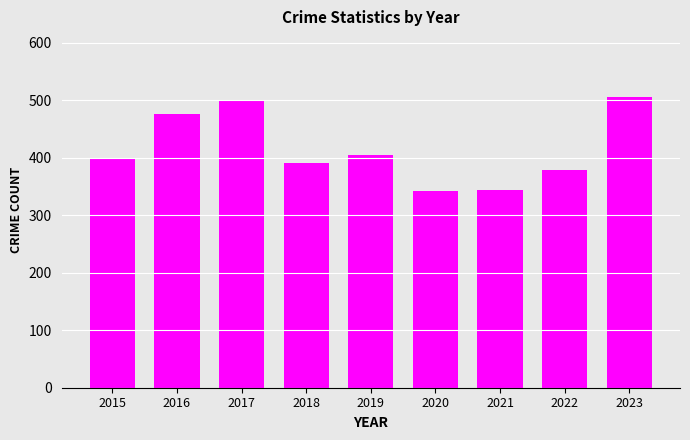

Is it true that the value at 2019 is 404?

True